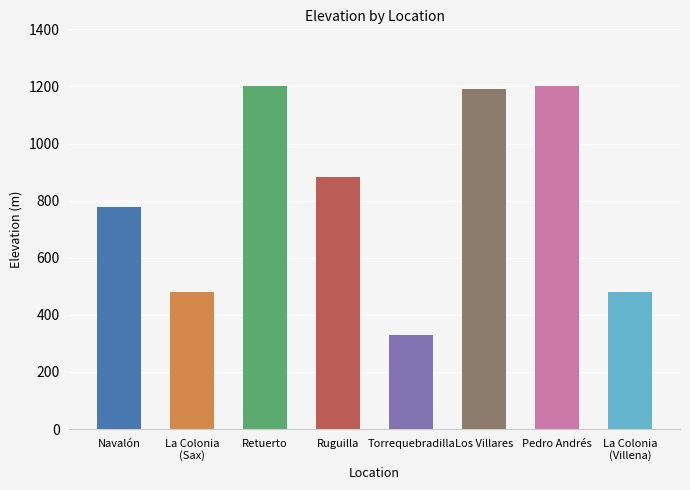

What is the minimum value shown in the chart?

331